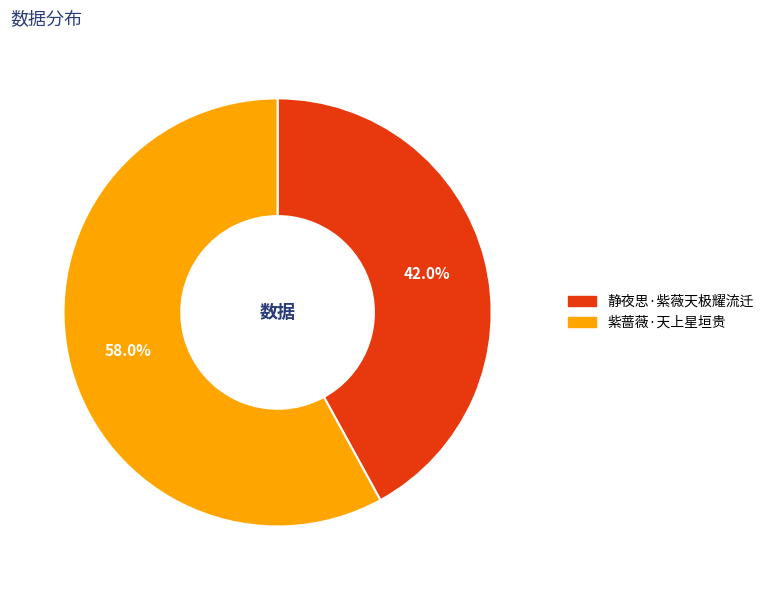

What portion of the pie excludes 静夜思·紫薇天极耀流迁?

58.0%